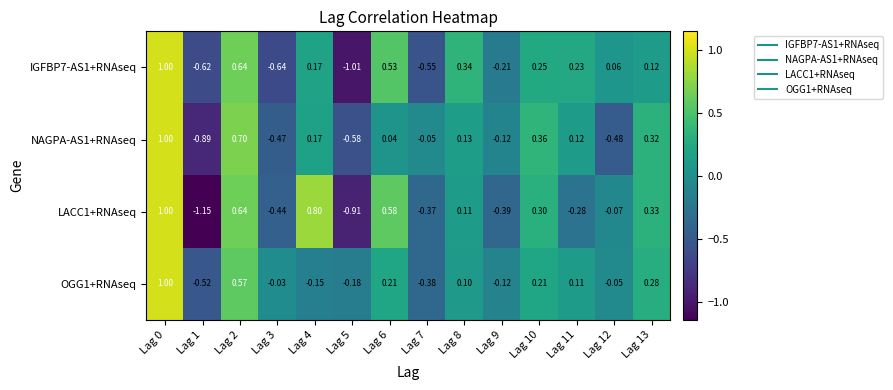

How many values in the NAGPA-AS1+RNAseq series exceed 0?

8